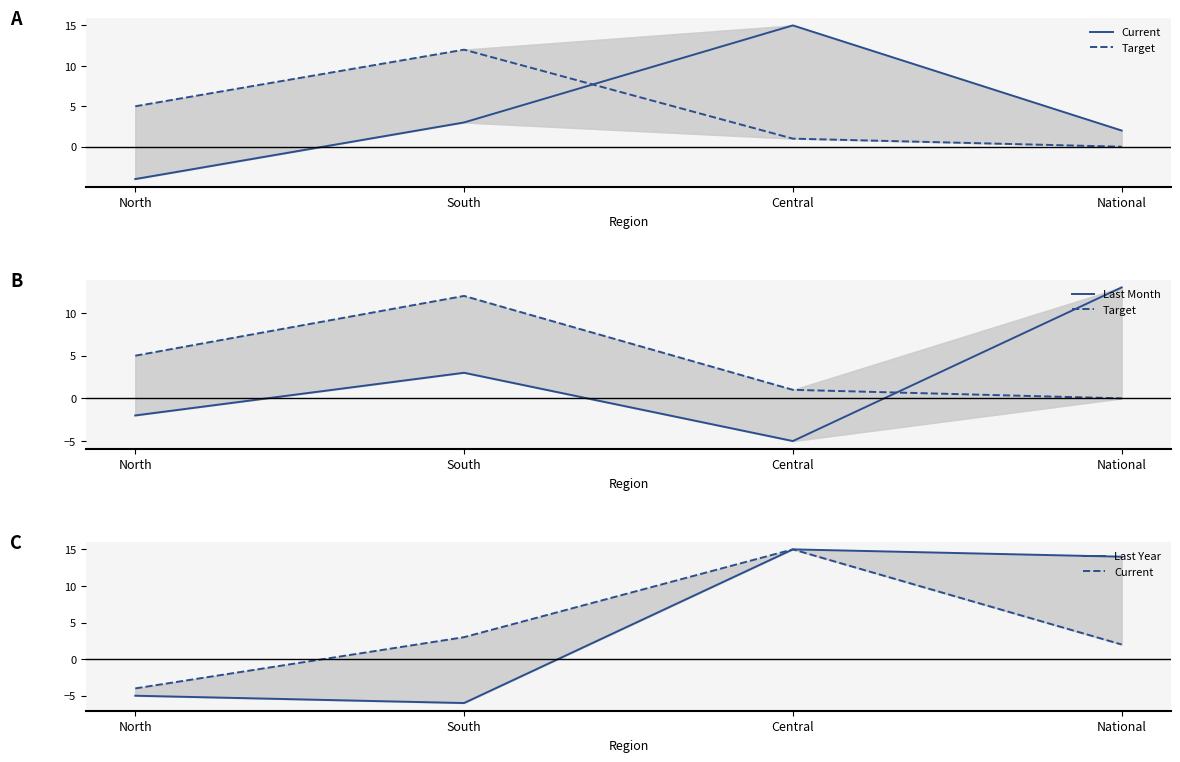

List the series in order of their peak value, highest first.

Current, Last Year, Last Month, Target